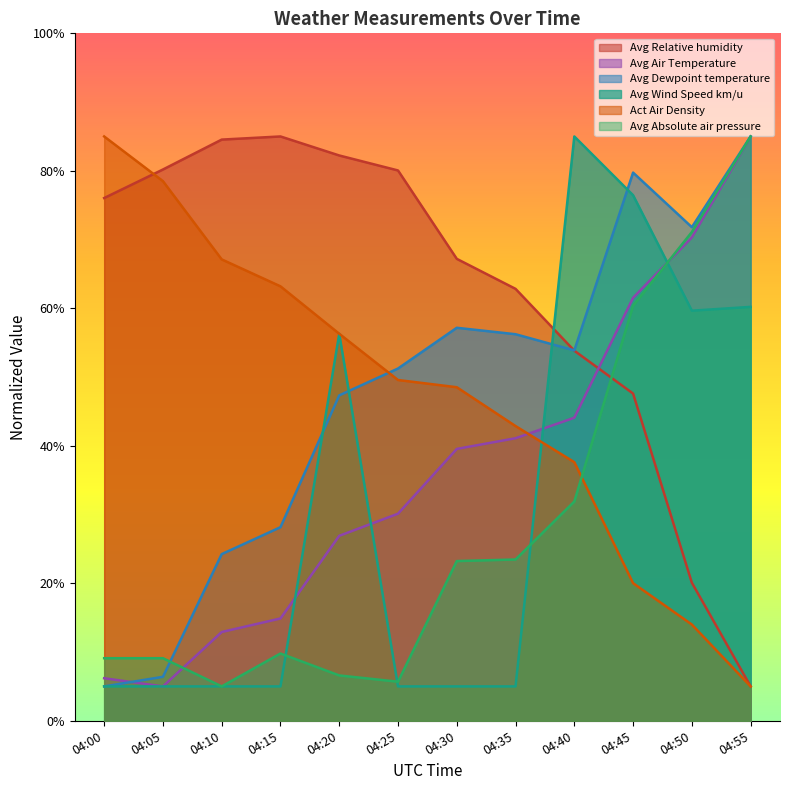

True or false: Act Air Density has more than 2 points higher than both neighbors.

False